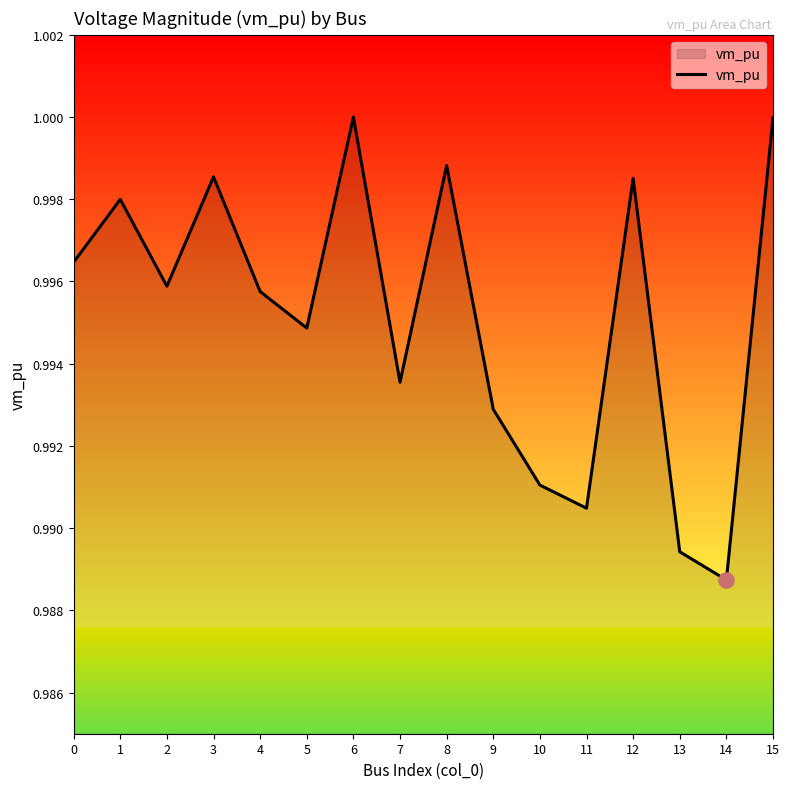

Which has a higher value, 6 or 11?

6